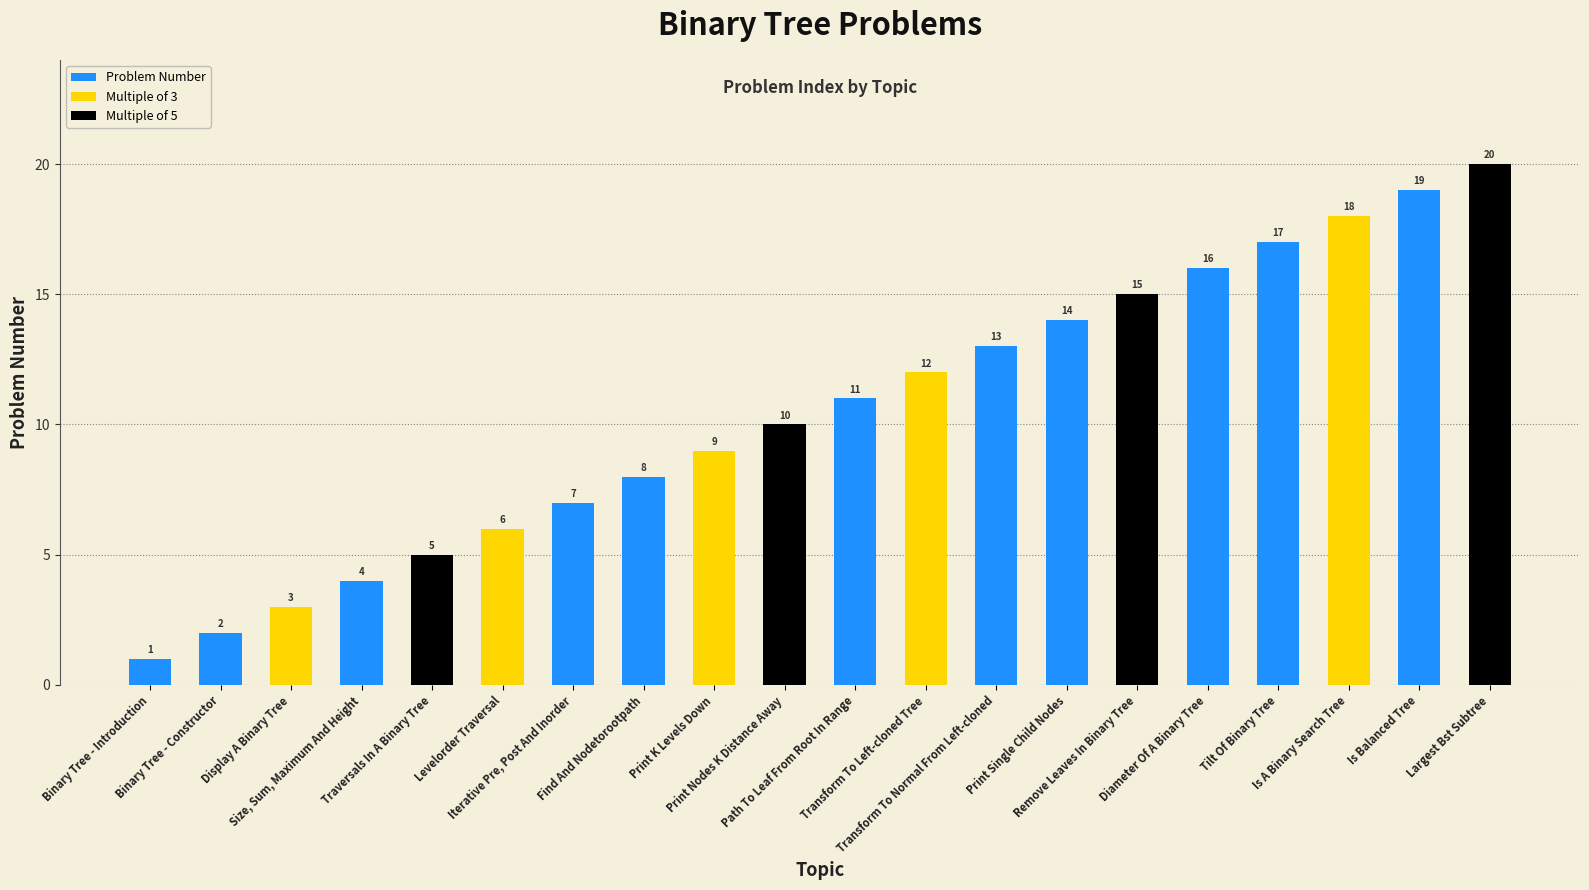

How many categories are shown in the chart?

20